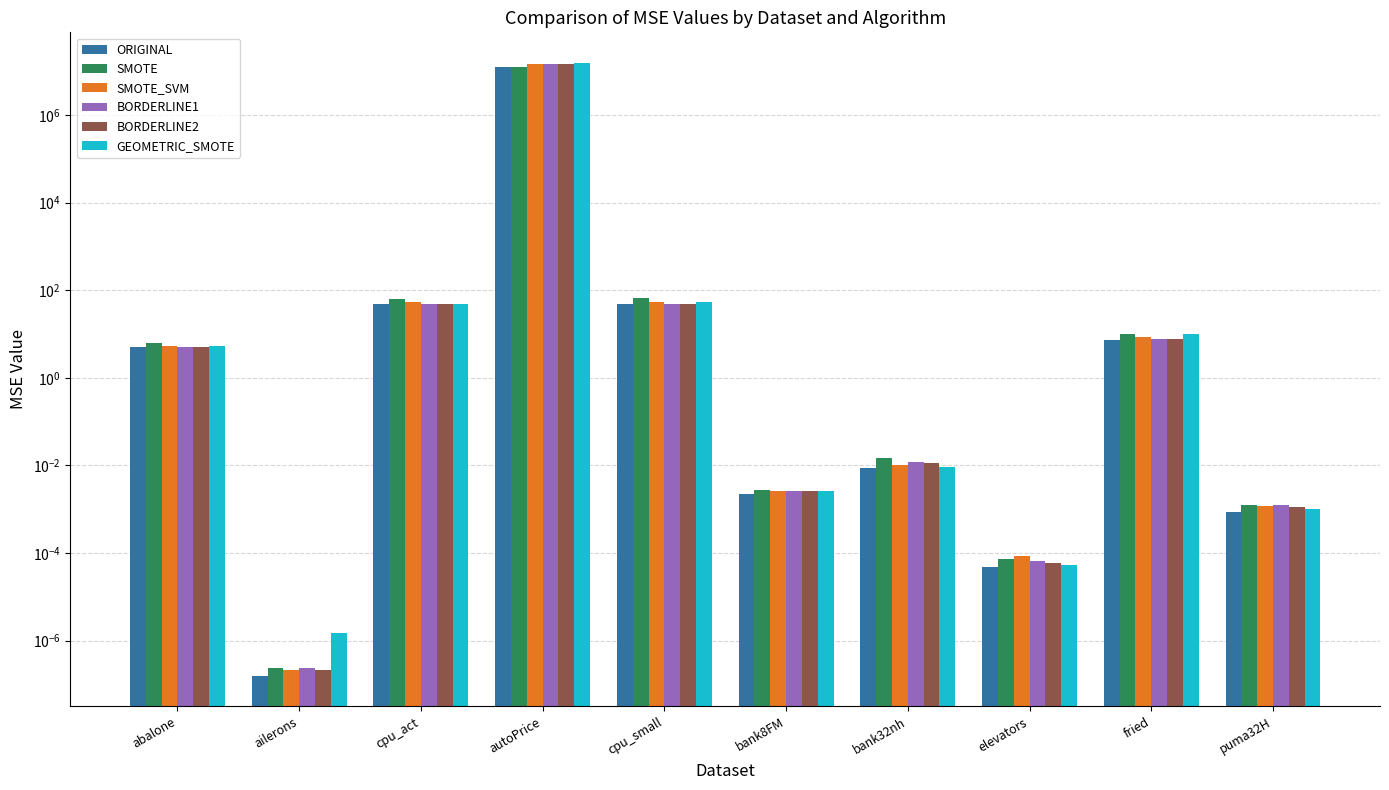

What are all the series names shown in the legend?

ORIGINAL, SMOTE, SMOTE_SVM, BORDERLINE1, BORDERLINE2, GEOMETRIC_SMOTE